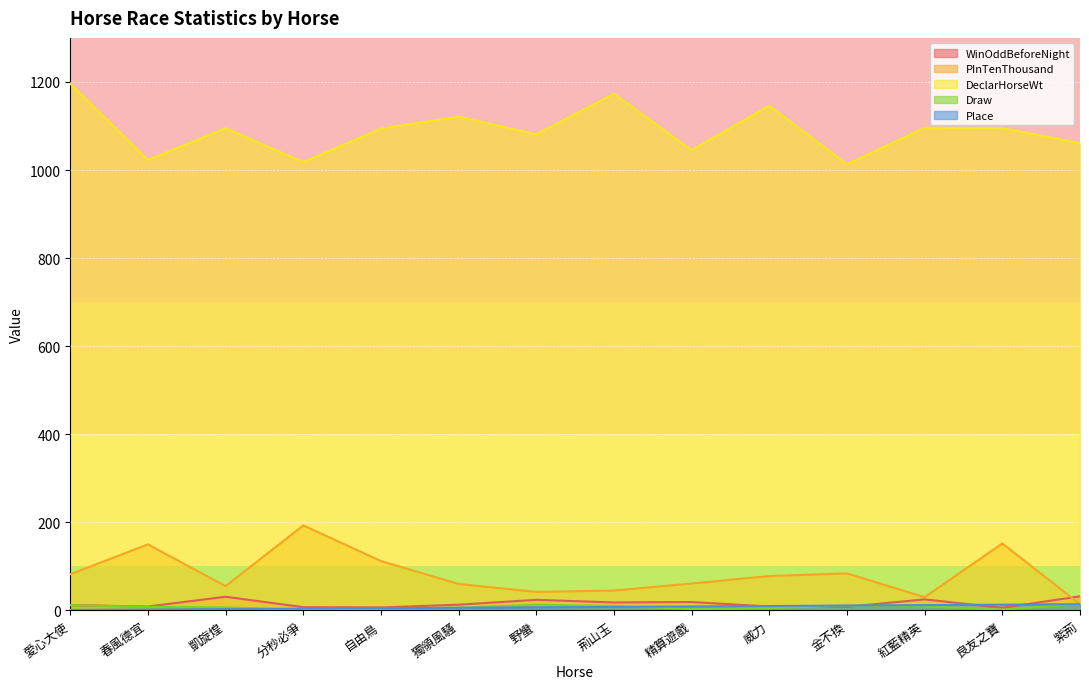

What is the total value across all series at 春風德宜?

1191.8